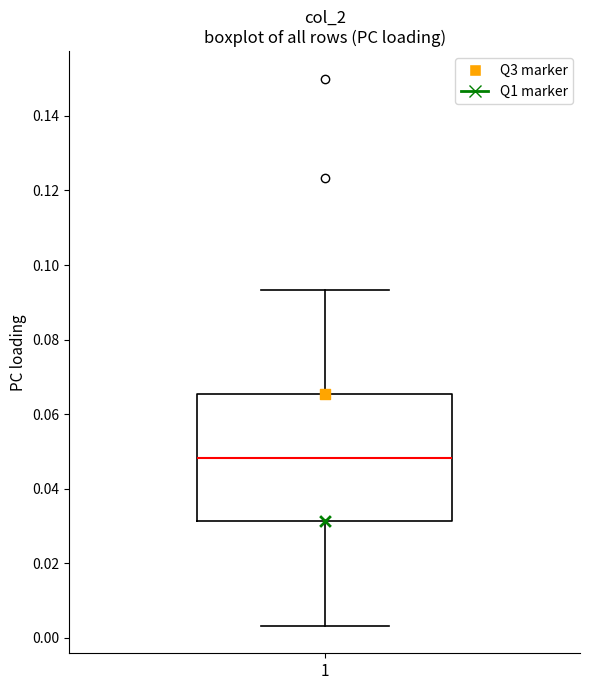

Transcribe this box plot: give where the median line is, the range the box spans, and where the two whiskers end, as read against the y-axis. The values are not printed on the chart, so give them approximately, as read against the axis.

median 0.048, box 0.032 to 0.066, whiskers 0.004 to 0.094